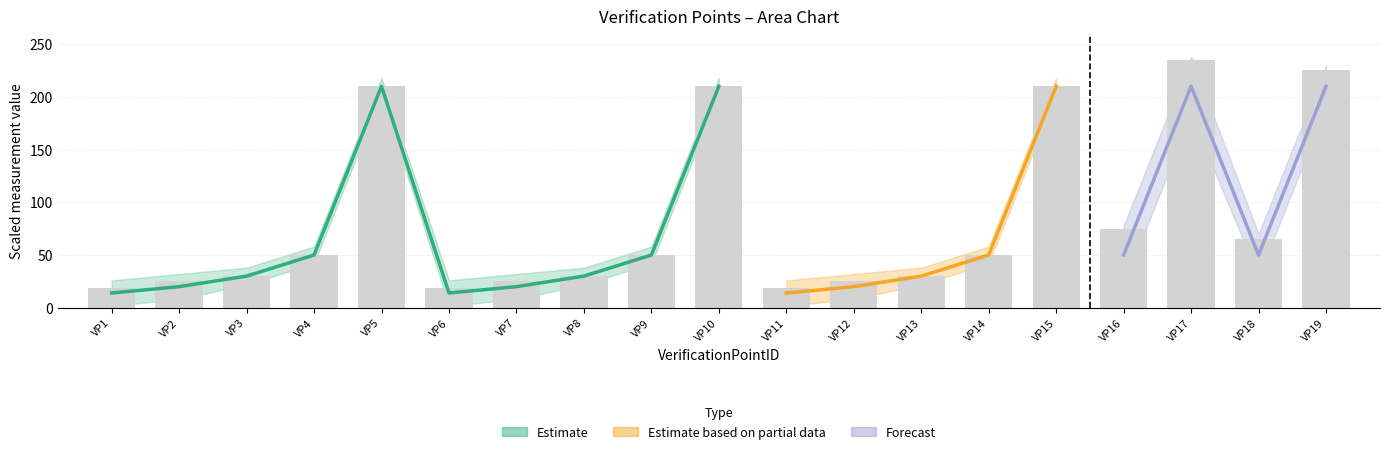

List the labels in order of I1 value, smallest first.

1, 6, 11, 2, 7, 12, 3, 8, 13, 4, 9, 14, 16, 18, 5, 10, 15, 17, 19